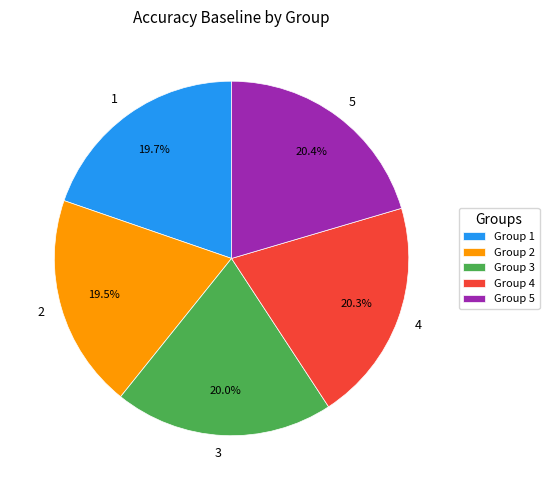

How many segments does this pie chart have?

5